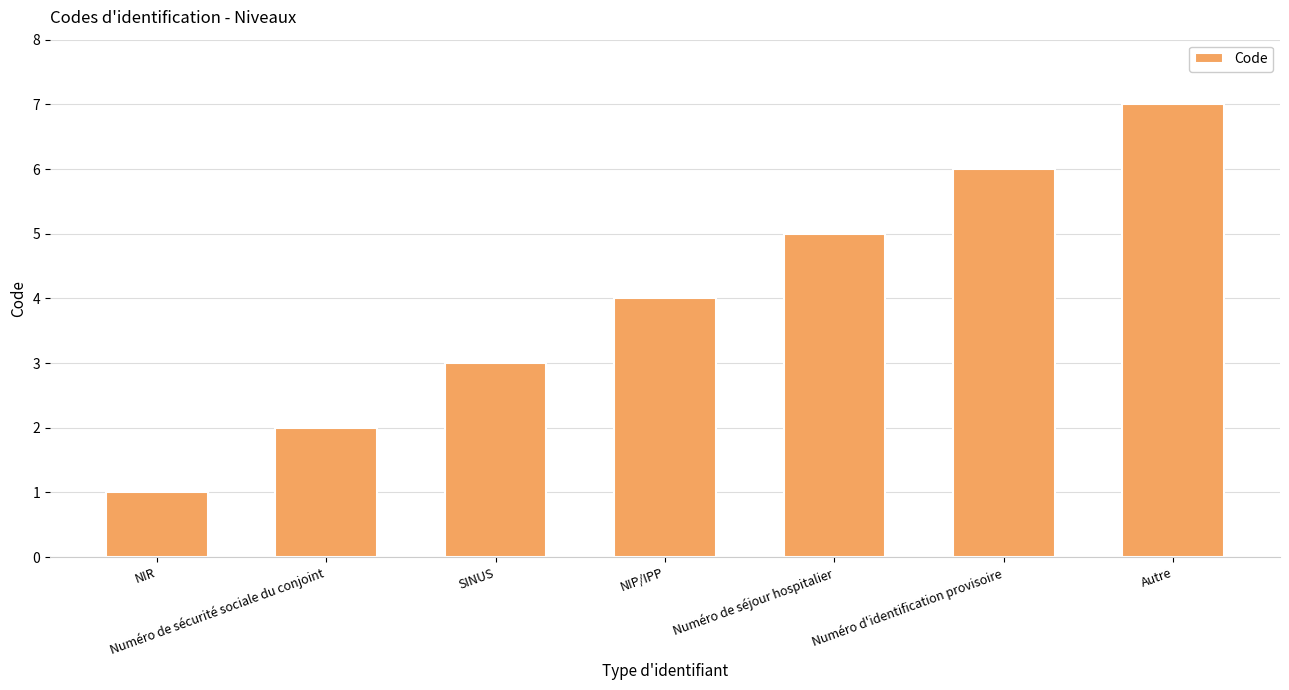

Rank the categories by value from highest to lowest.

Autre, Numéro d'identification provisoire, Numéro de séjour hospitalier, NIP/IPP, SINUS, Numéro de sécurité sociale du conjoint, NIR